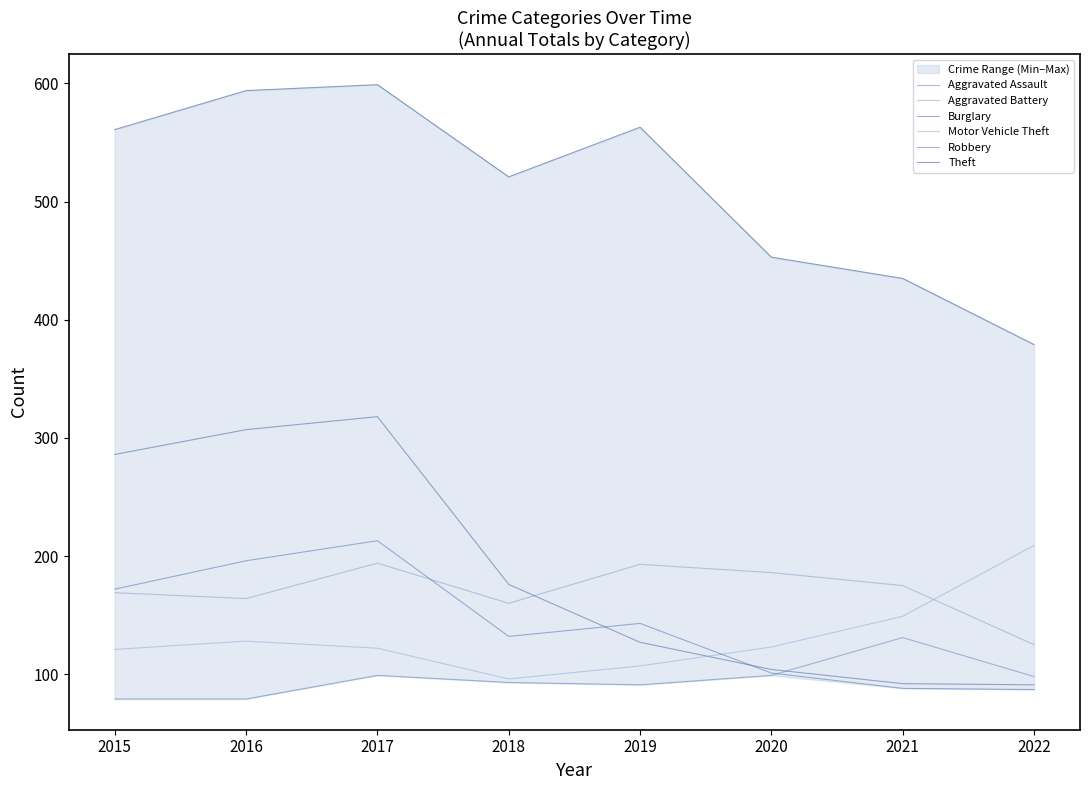

At how many categories does at least one series exceed 128?

8